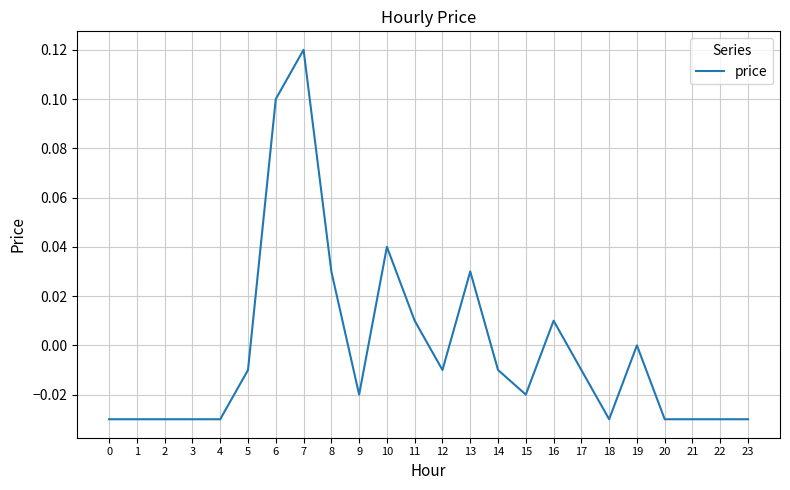

How many lines are shown in the chart?

1